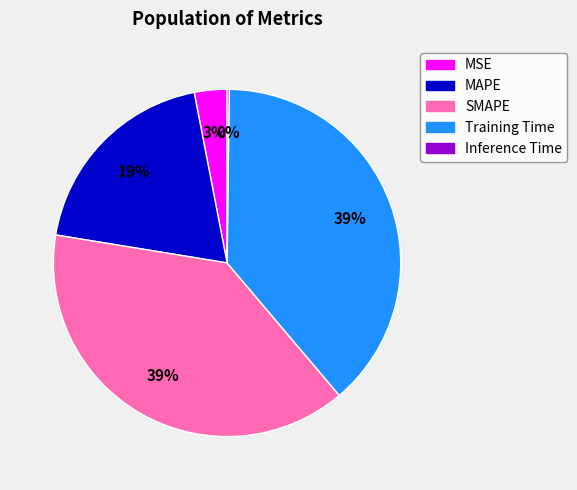

Is the sum of MAPE and Training Time greater than half?

Yes